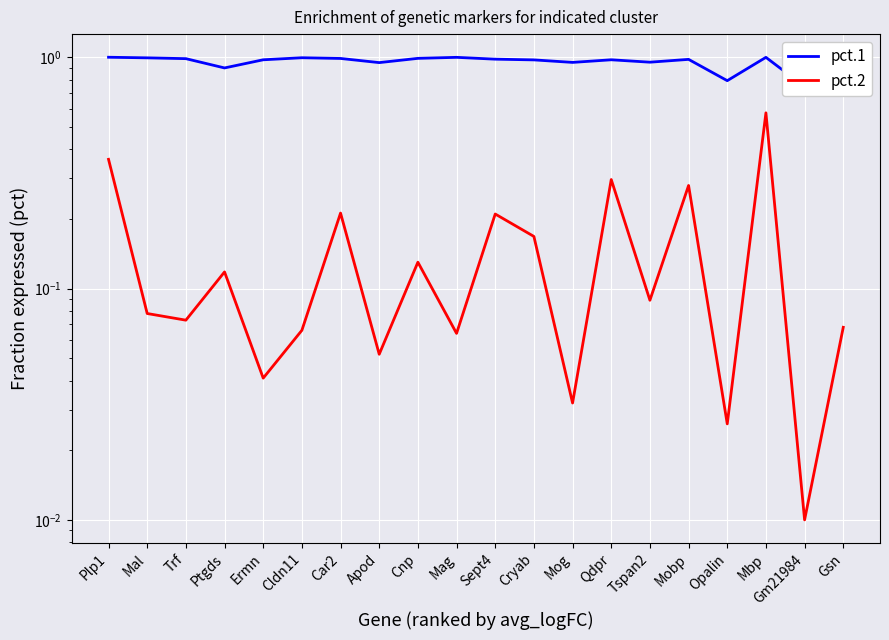

Is this an area chart (filled region under the line)?

No